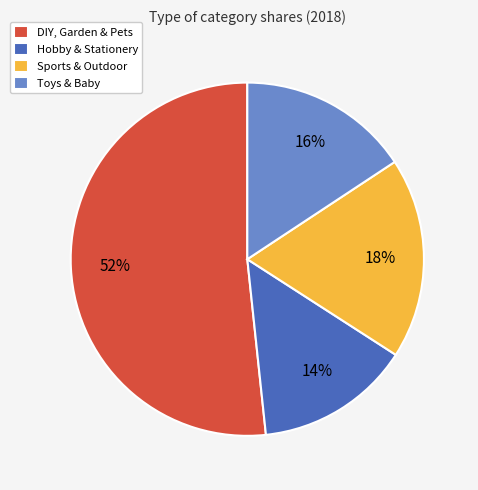

To the nearest percent, what is the average slice percentage?

25%